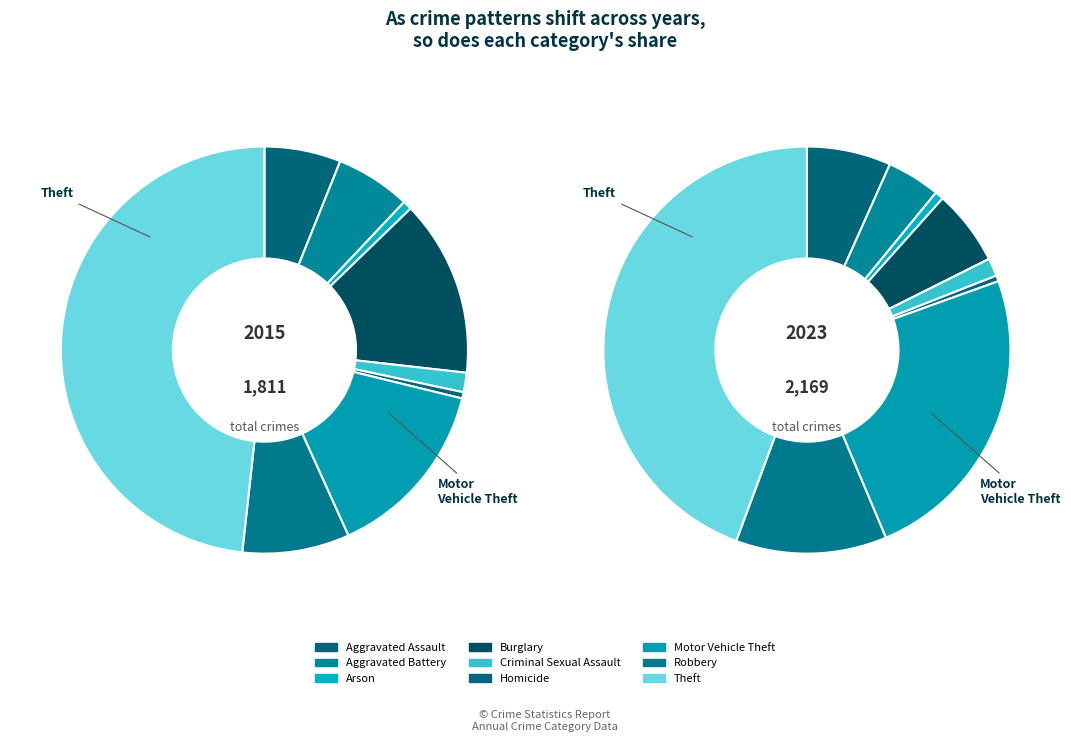

Is Theft the majority of the pie?

No